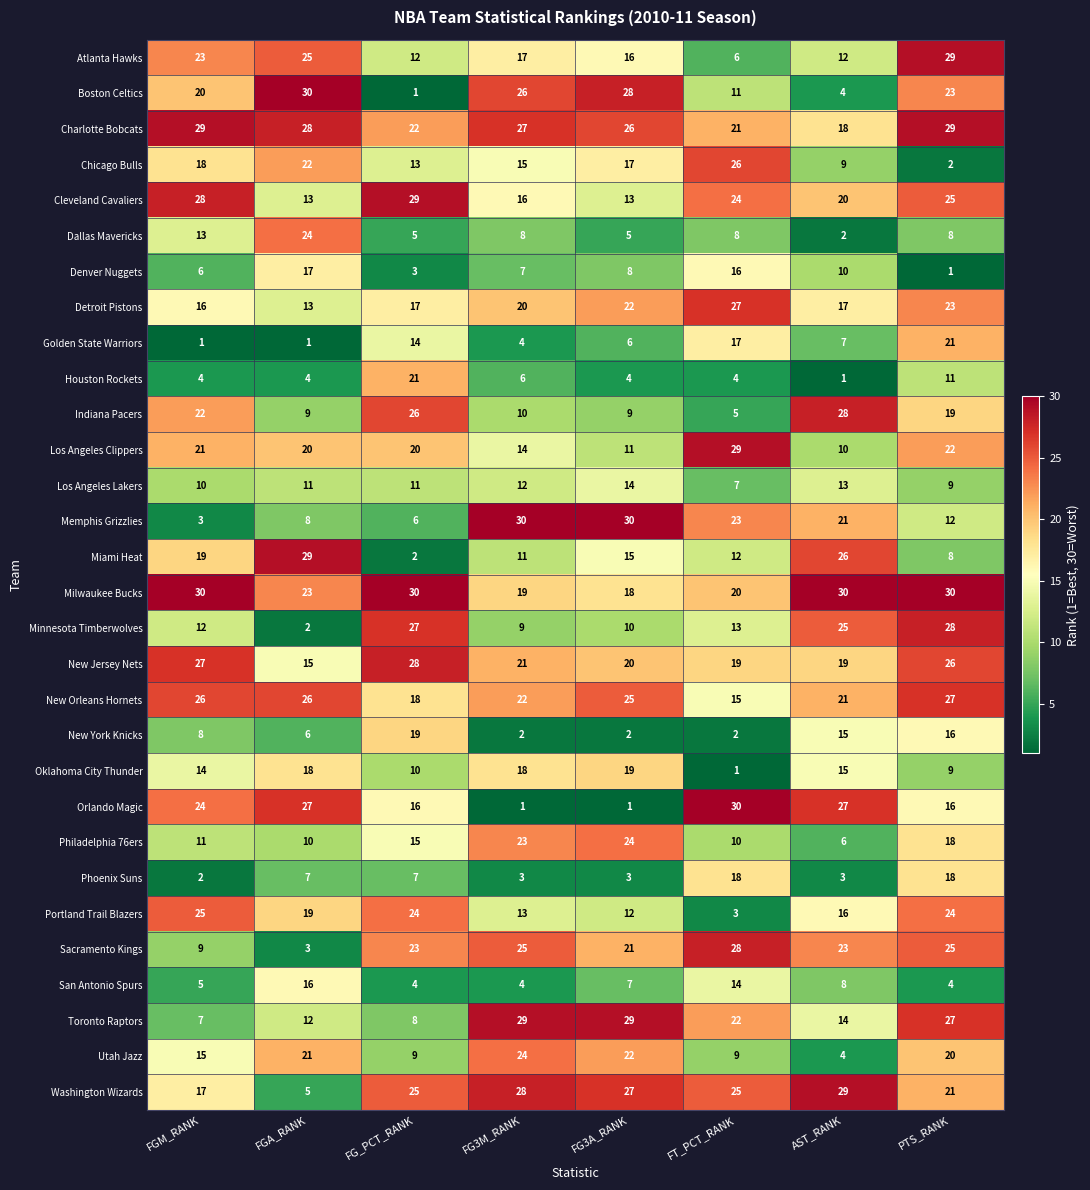

The Philadelphia 76ers series shows 14 at FT_PCT_RANK. True or false?

False